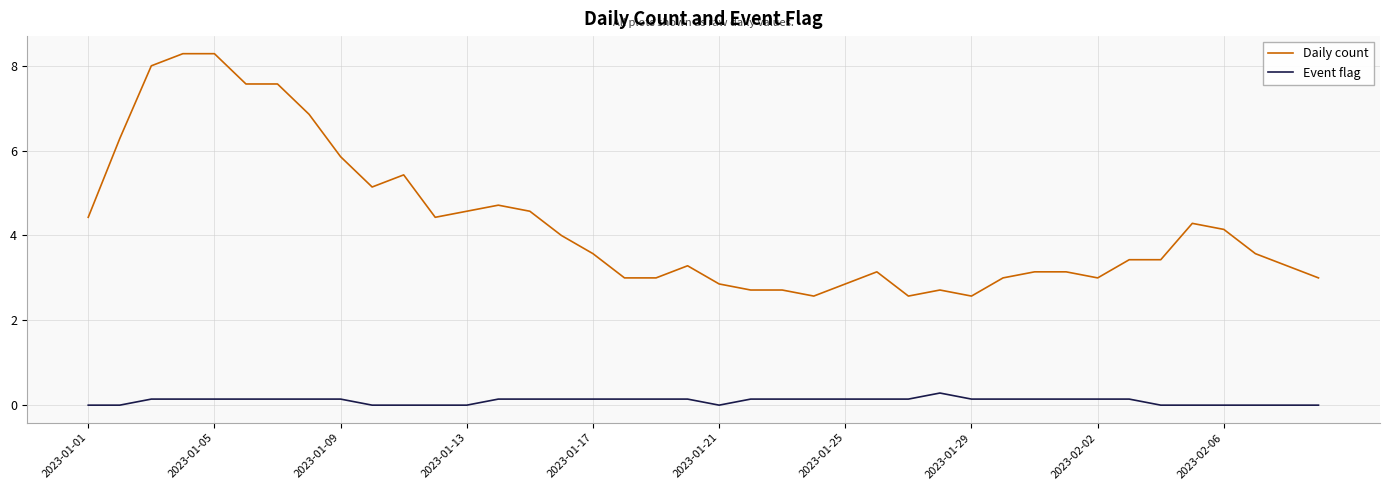

Does the chart have visible grid lines?

Yes